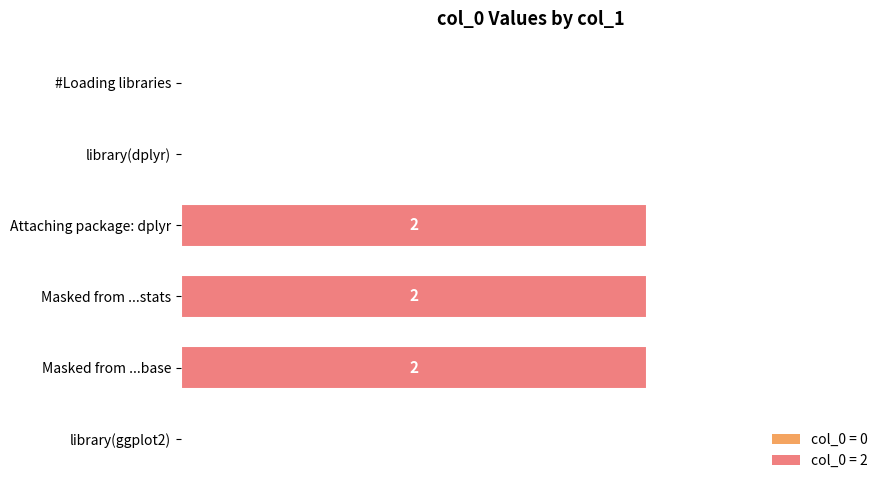

Between Attaching package: dplyr and #Loading libraries, which is larger?

Attaching package: dplyr